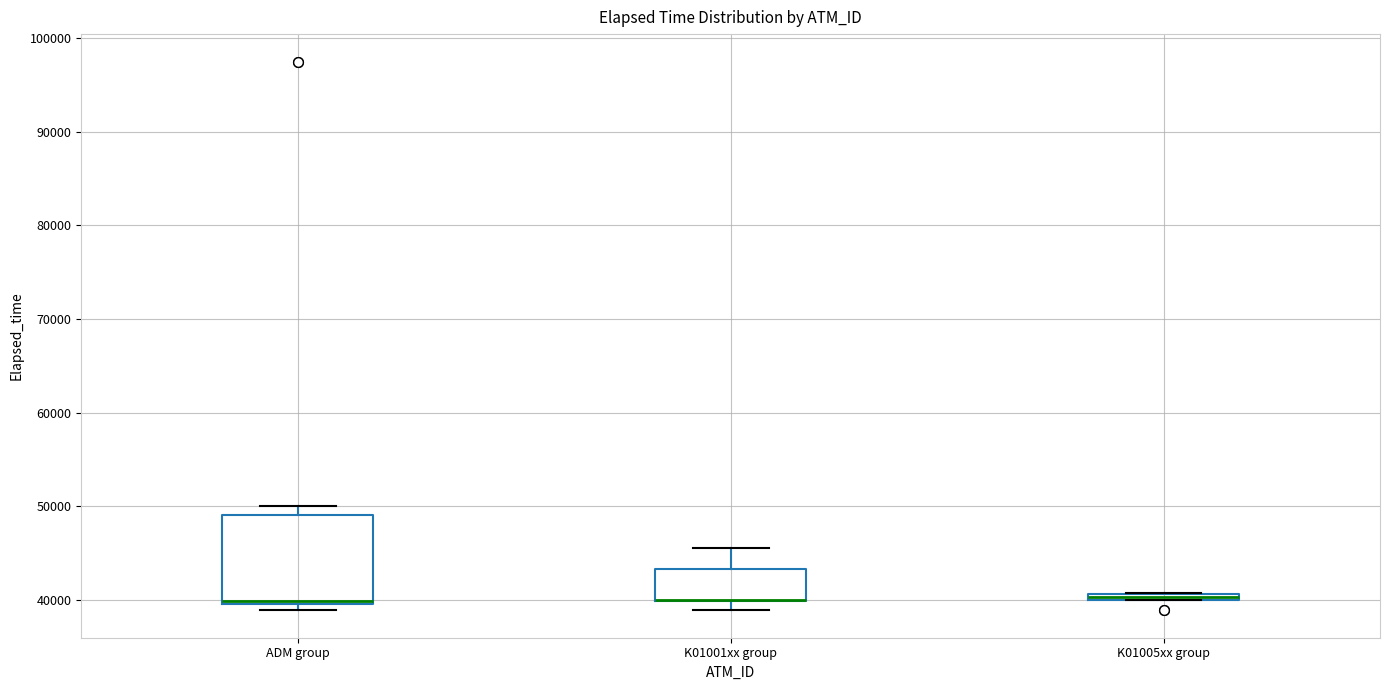

Where is the upper edge of the box for ADM group on the y-axis? The values are not printed on the chart, so give them approximately, as read against the axis.

49000